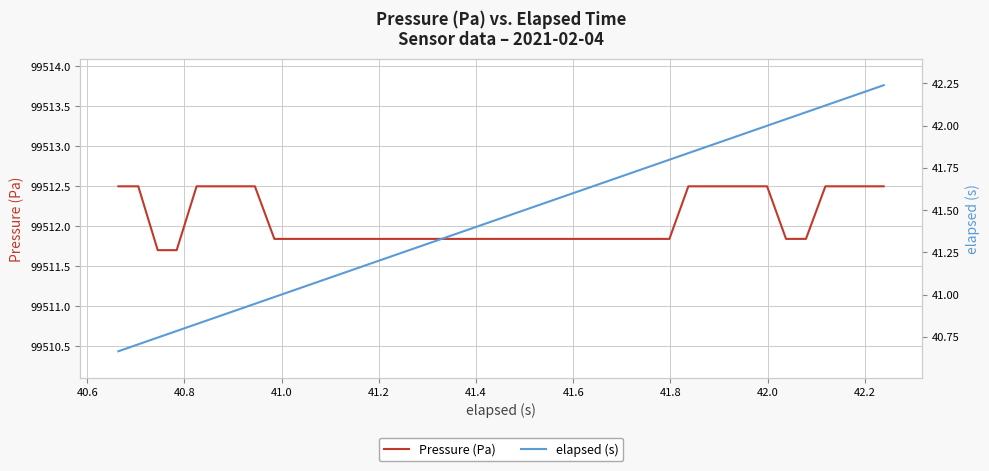

List the series in order of their overall mean, highest first.

Pressure (Pa), elapsed (s)